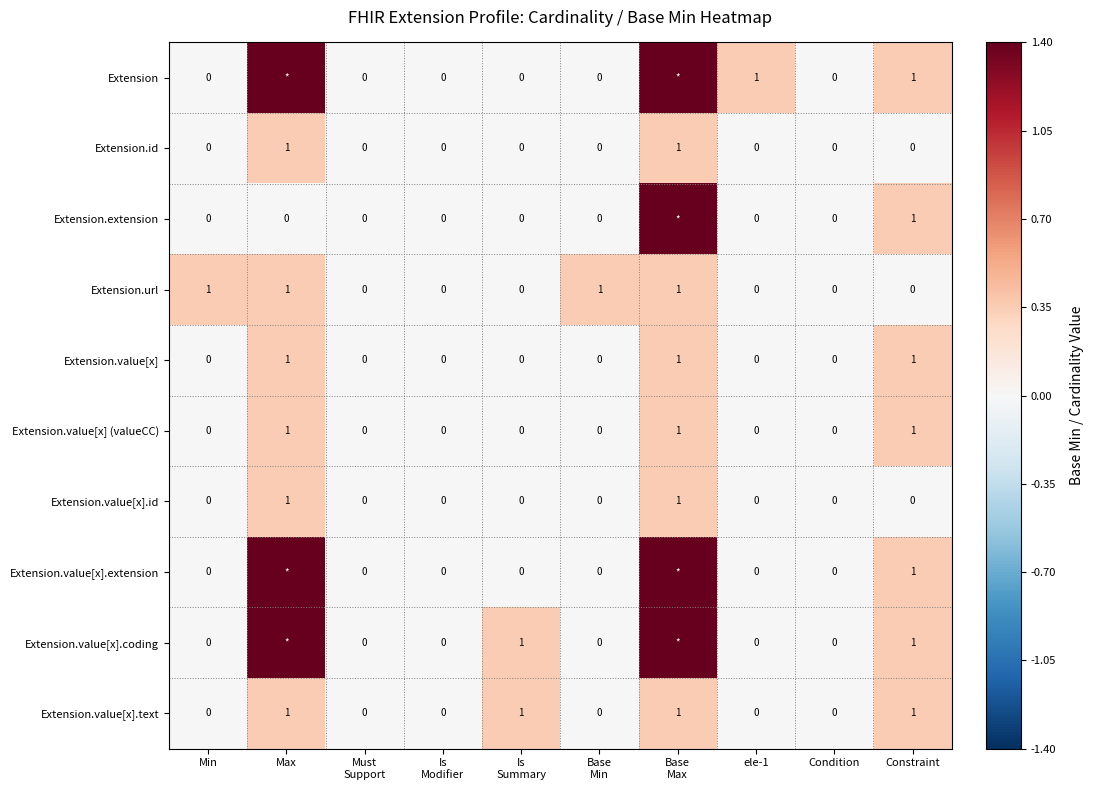

True or false: Extension.value[x] has a value of 0.0 at Min.

True